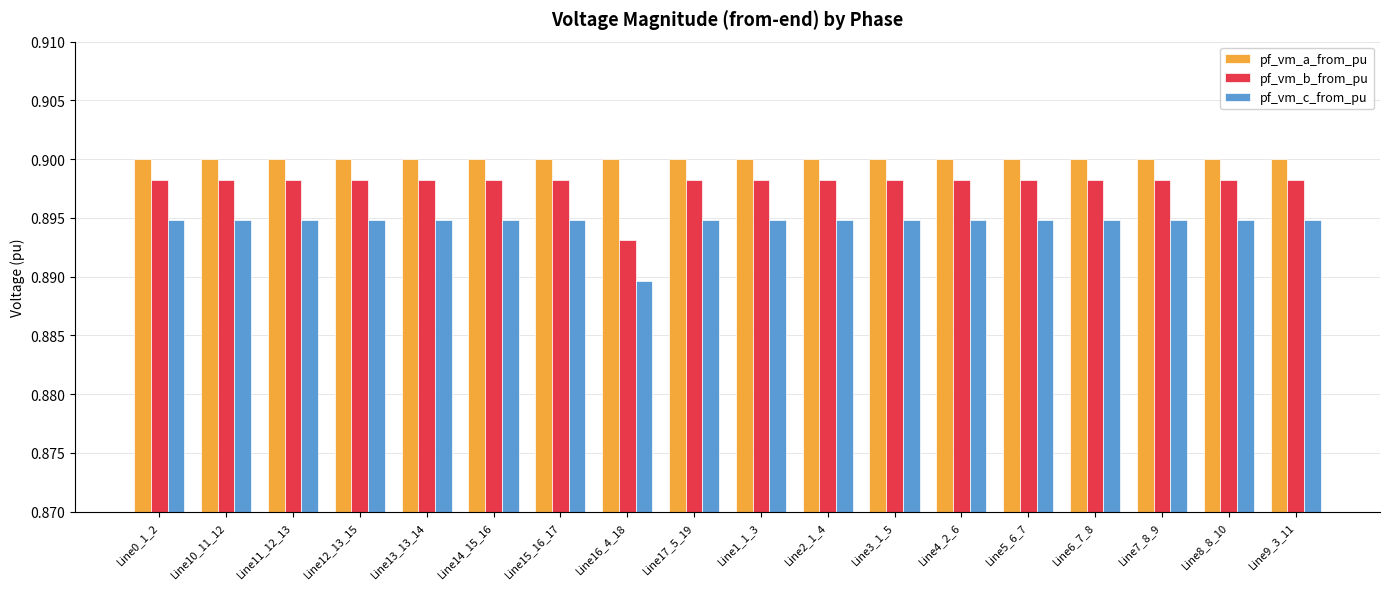

How many bars are there in total?

54